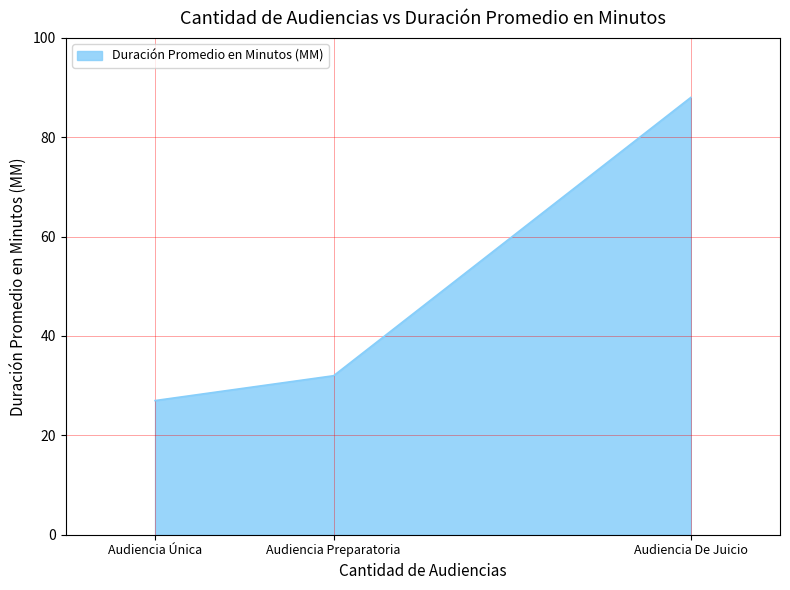

What is the ratio of the value at Audiencia Preparatoria to the value at Audiencia Única?

1.2